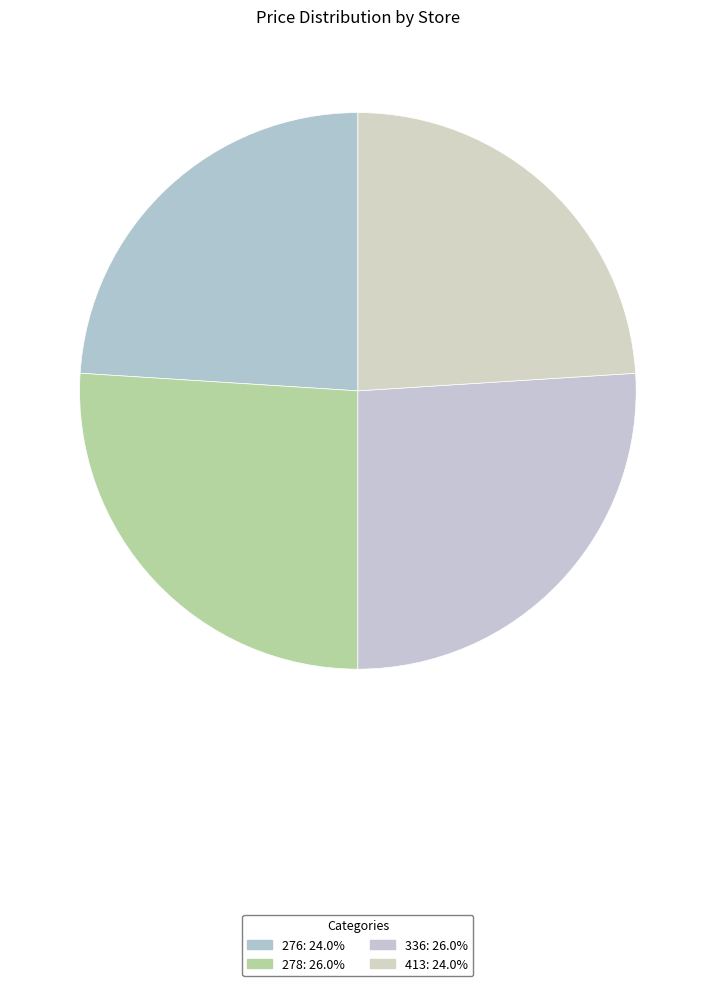

How many slices are in this pie chart?

4